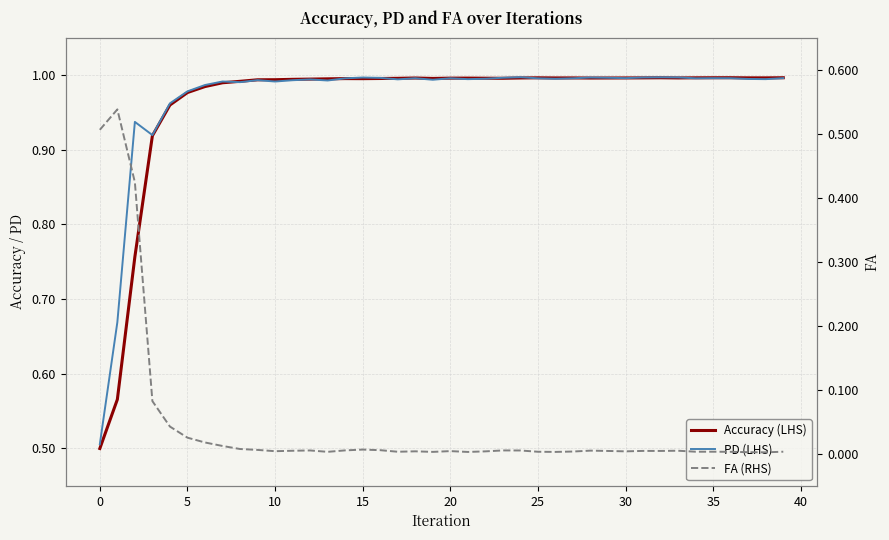

What is the difference between the maximum and minimum values in the Accuracy (LHS) series?

0.5